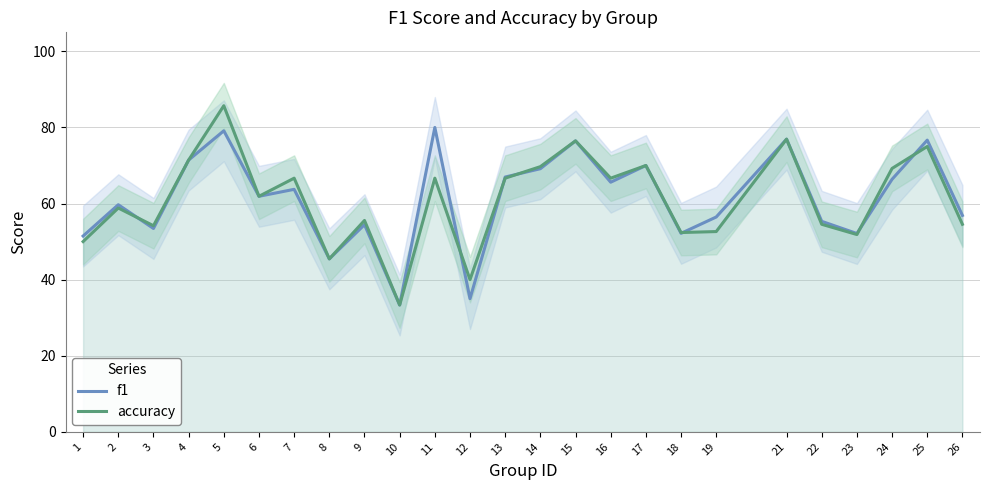

What is the average value of the f1 series?

0.6